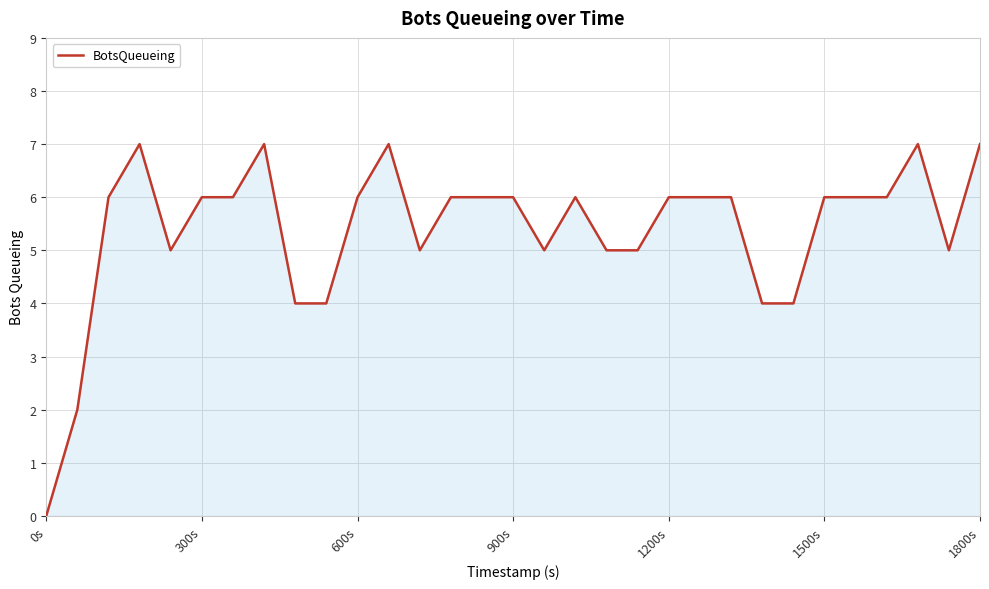

Does the chart have visible grid lines?

Yes